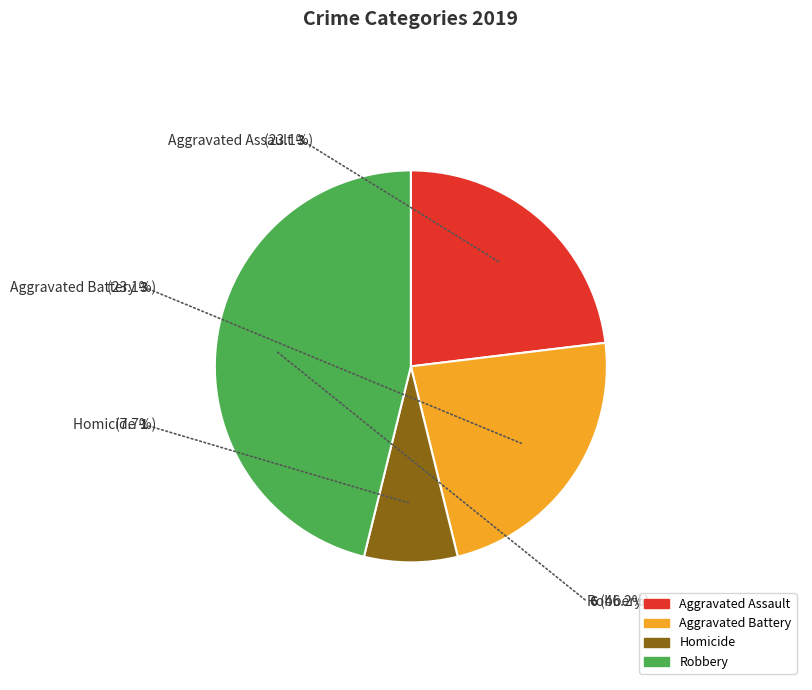

To the nearest percent, what portion does Homicide represent?

8%